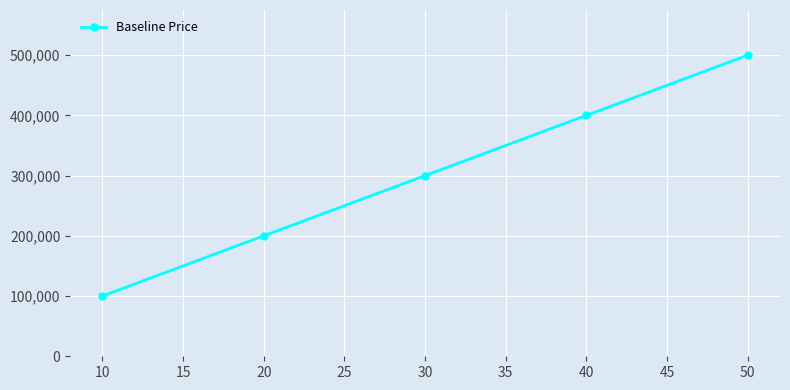

List the labels in order of value, largest first.

50, 40, 30, 20, 10